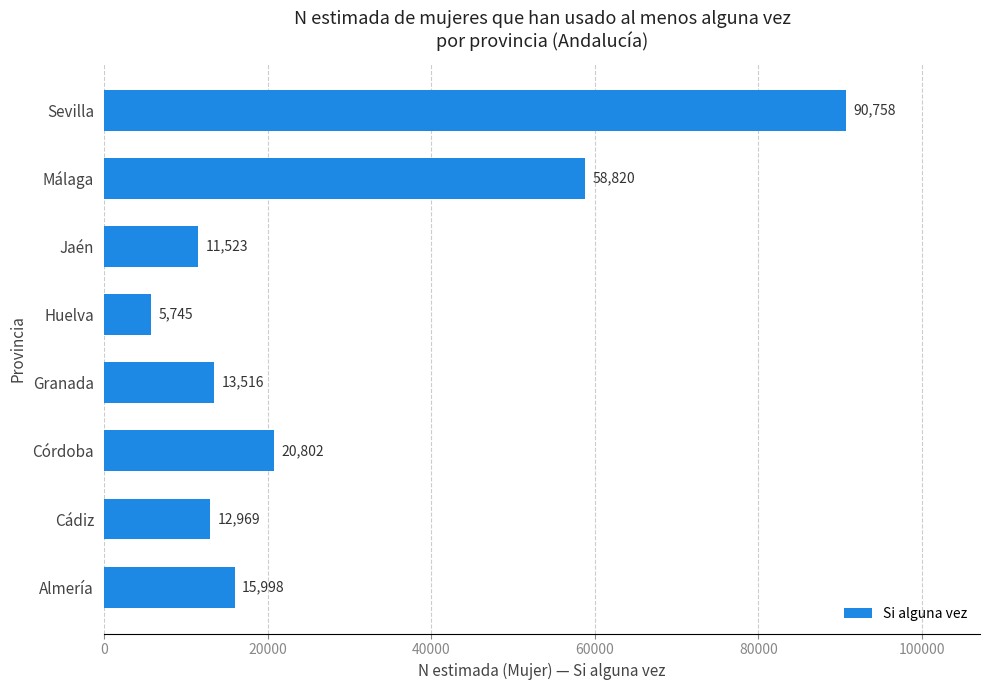

At which label is the value closest to 48251?

Málaga